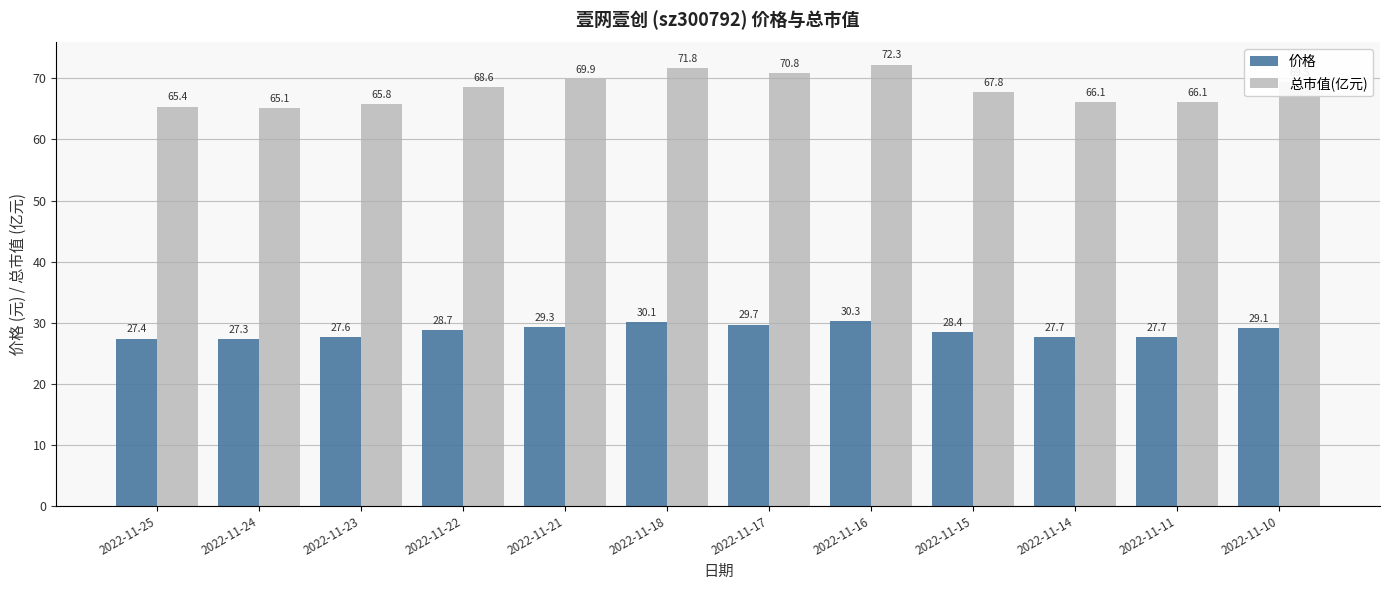

What is the greatest value displayed?

72.3